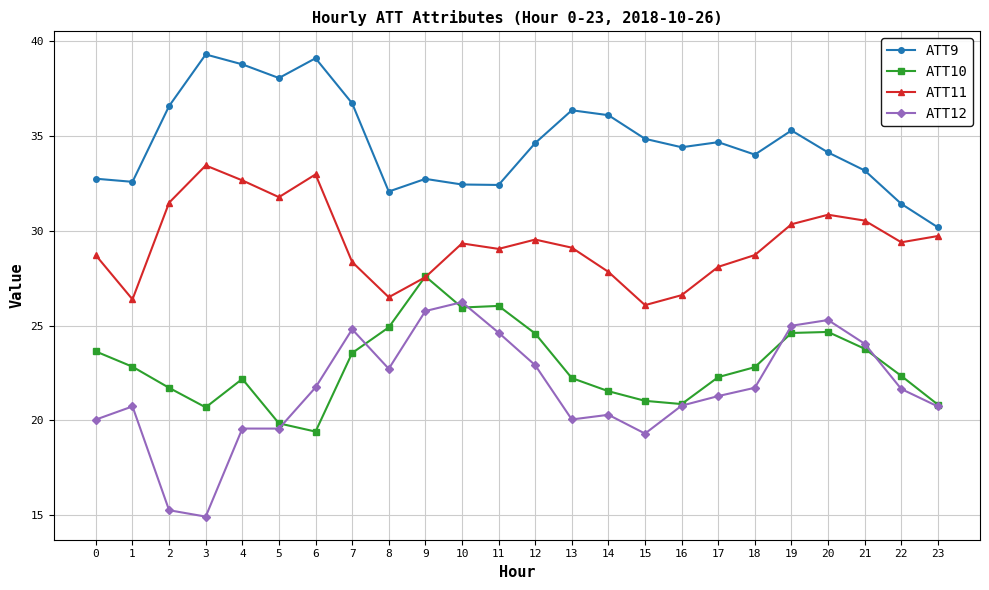

What is the minimum value shown in the chart?

14.9